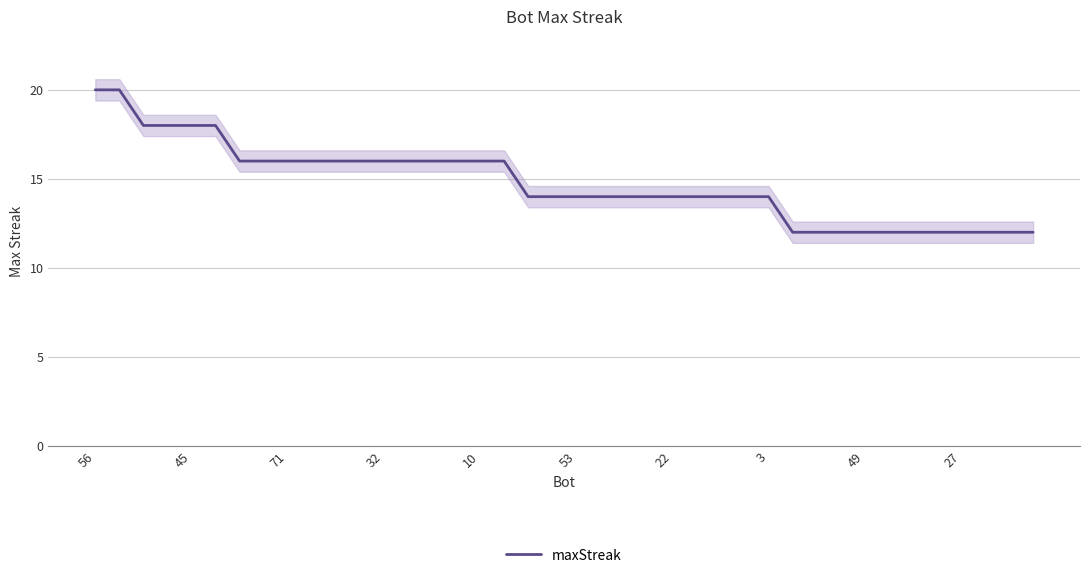

What is the minimum value for maxStreak?

12